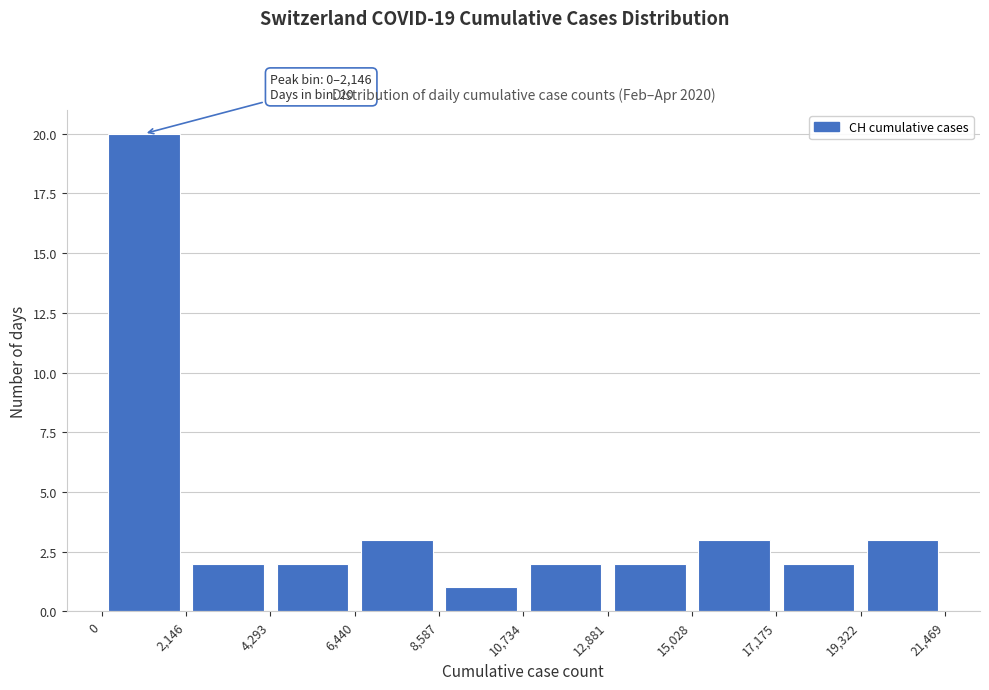

Which range on the x-axis has the tallest bar?

0 to 2,146